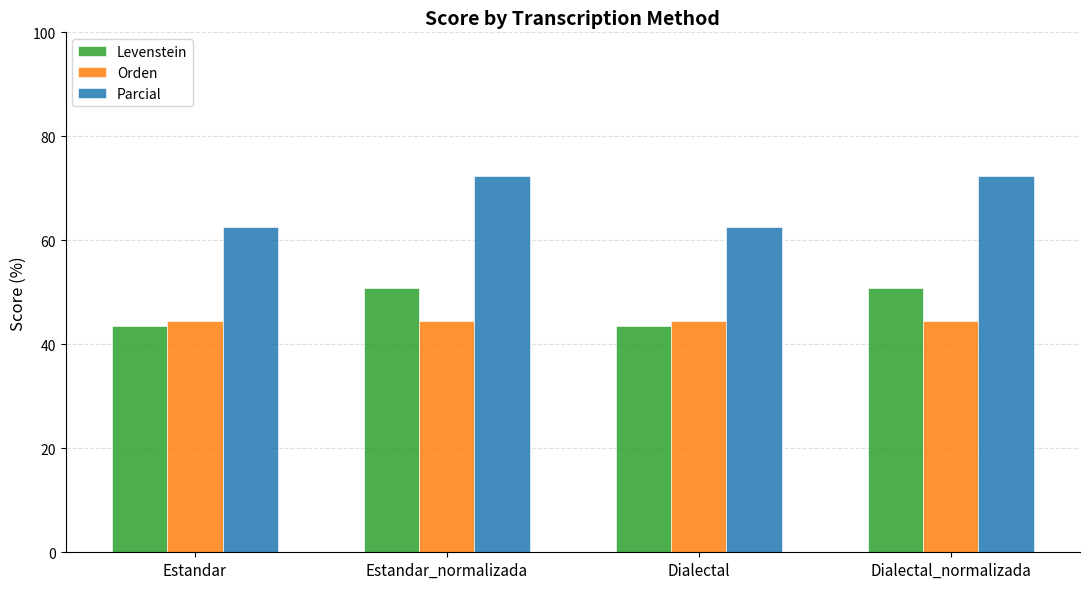

What is the difference between the maximum and second lowest values in the Parcial series?

9.8